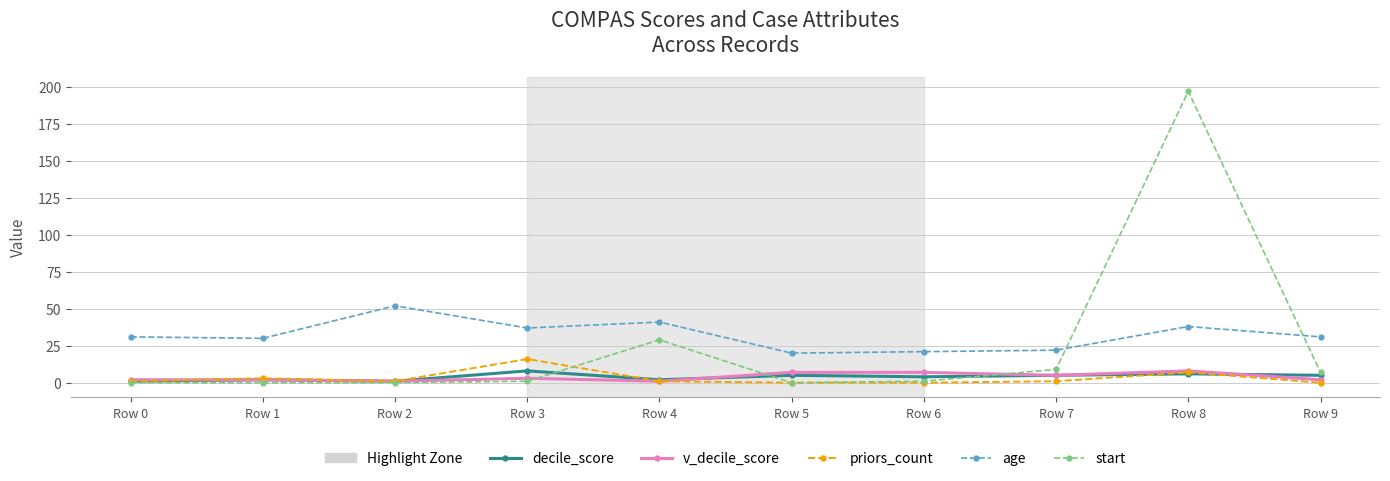

In priors_count, how many points are higher than both neighbors (excluding endpoints)?

3